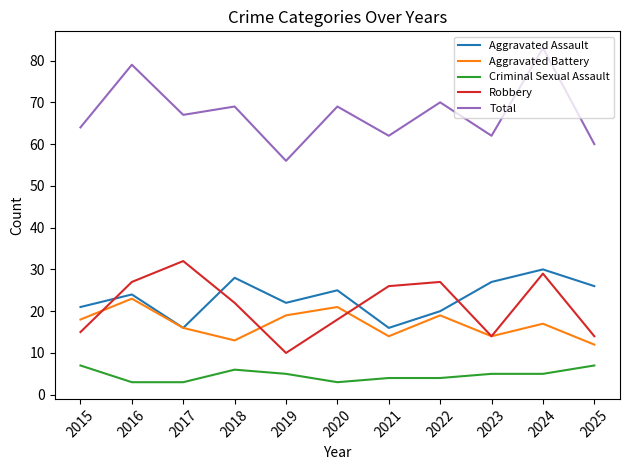

At which category does Robbery reach its first local valley?

2019